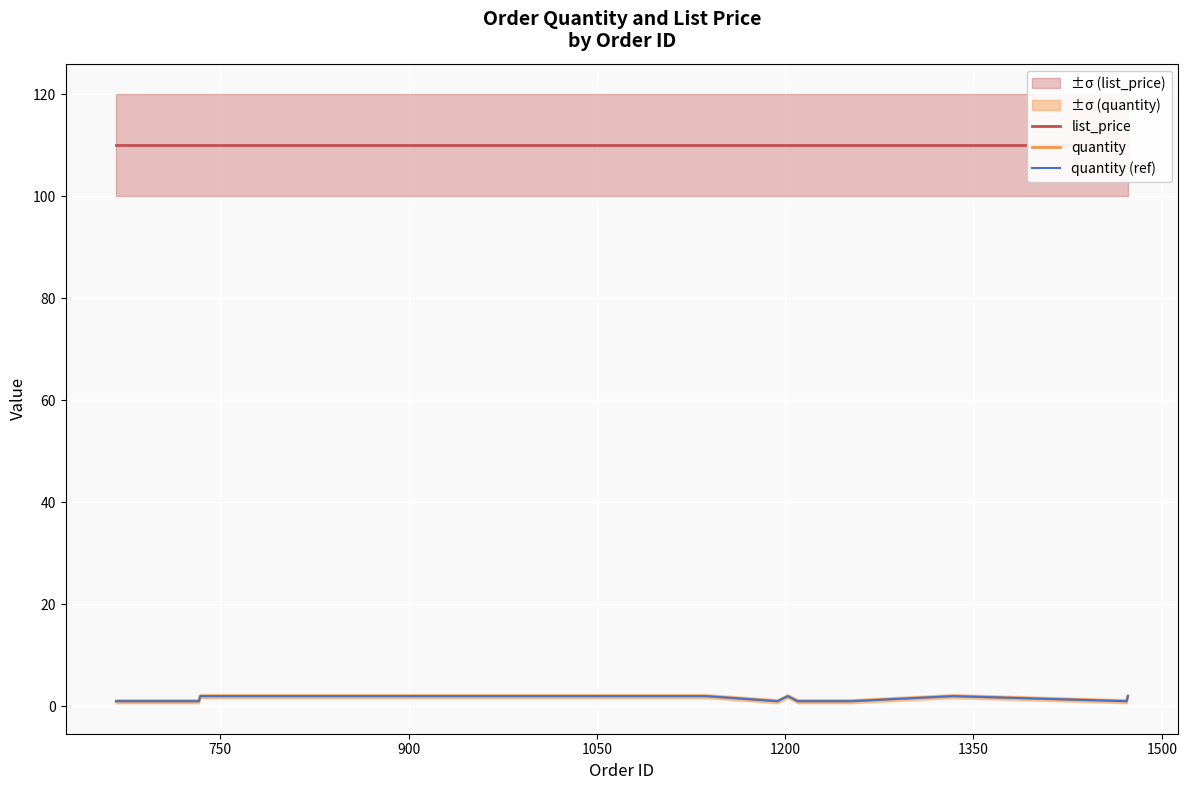

How many interior local peaks does the quantity (ref) series have?

2